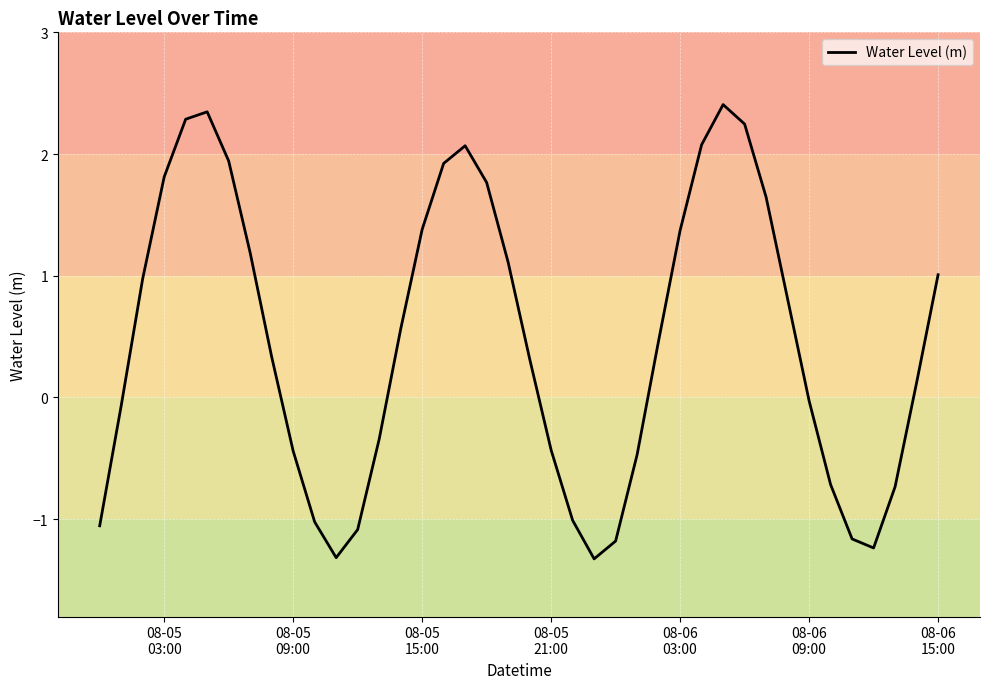

What is the average value?

0.5